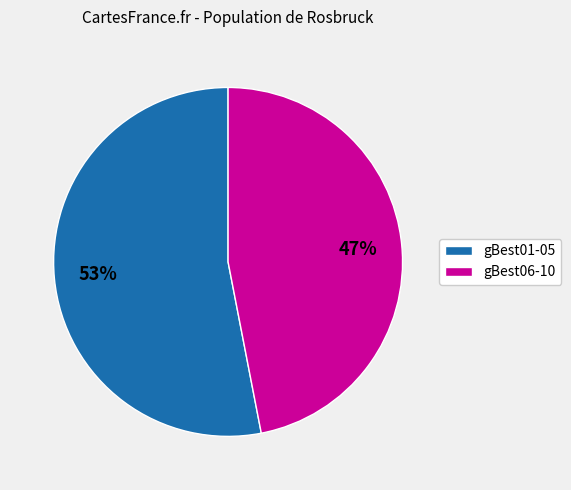

To the nearest percent, what is the average slice percentage?

50%